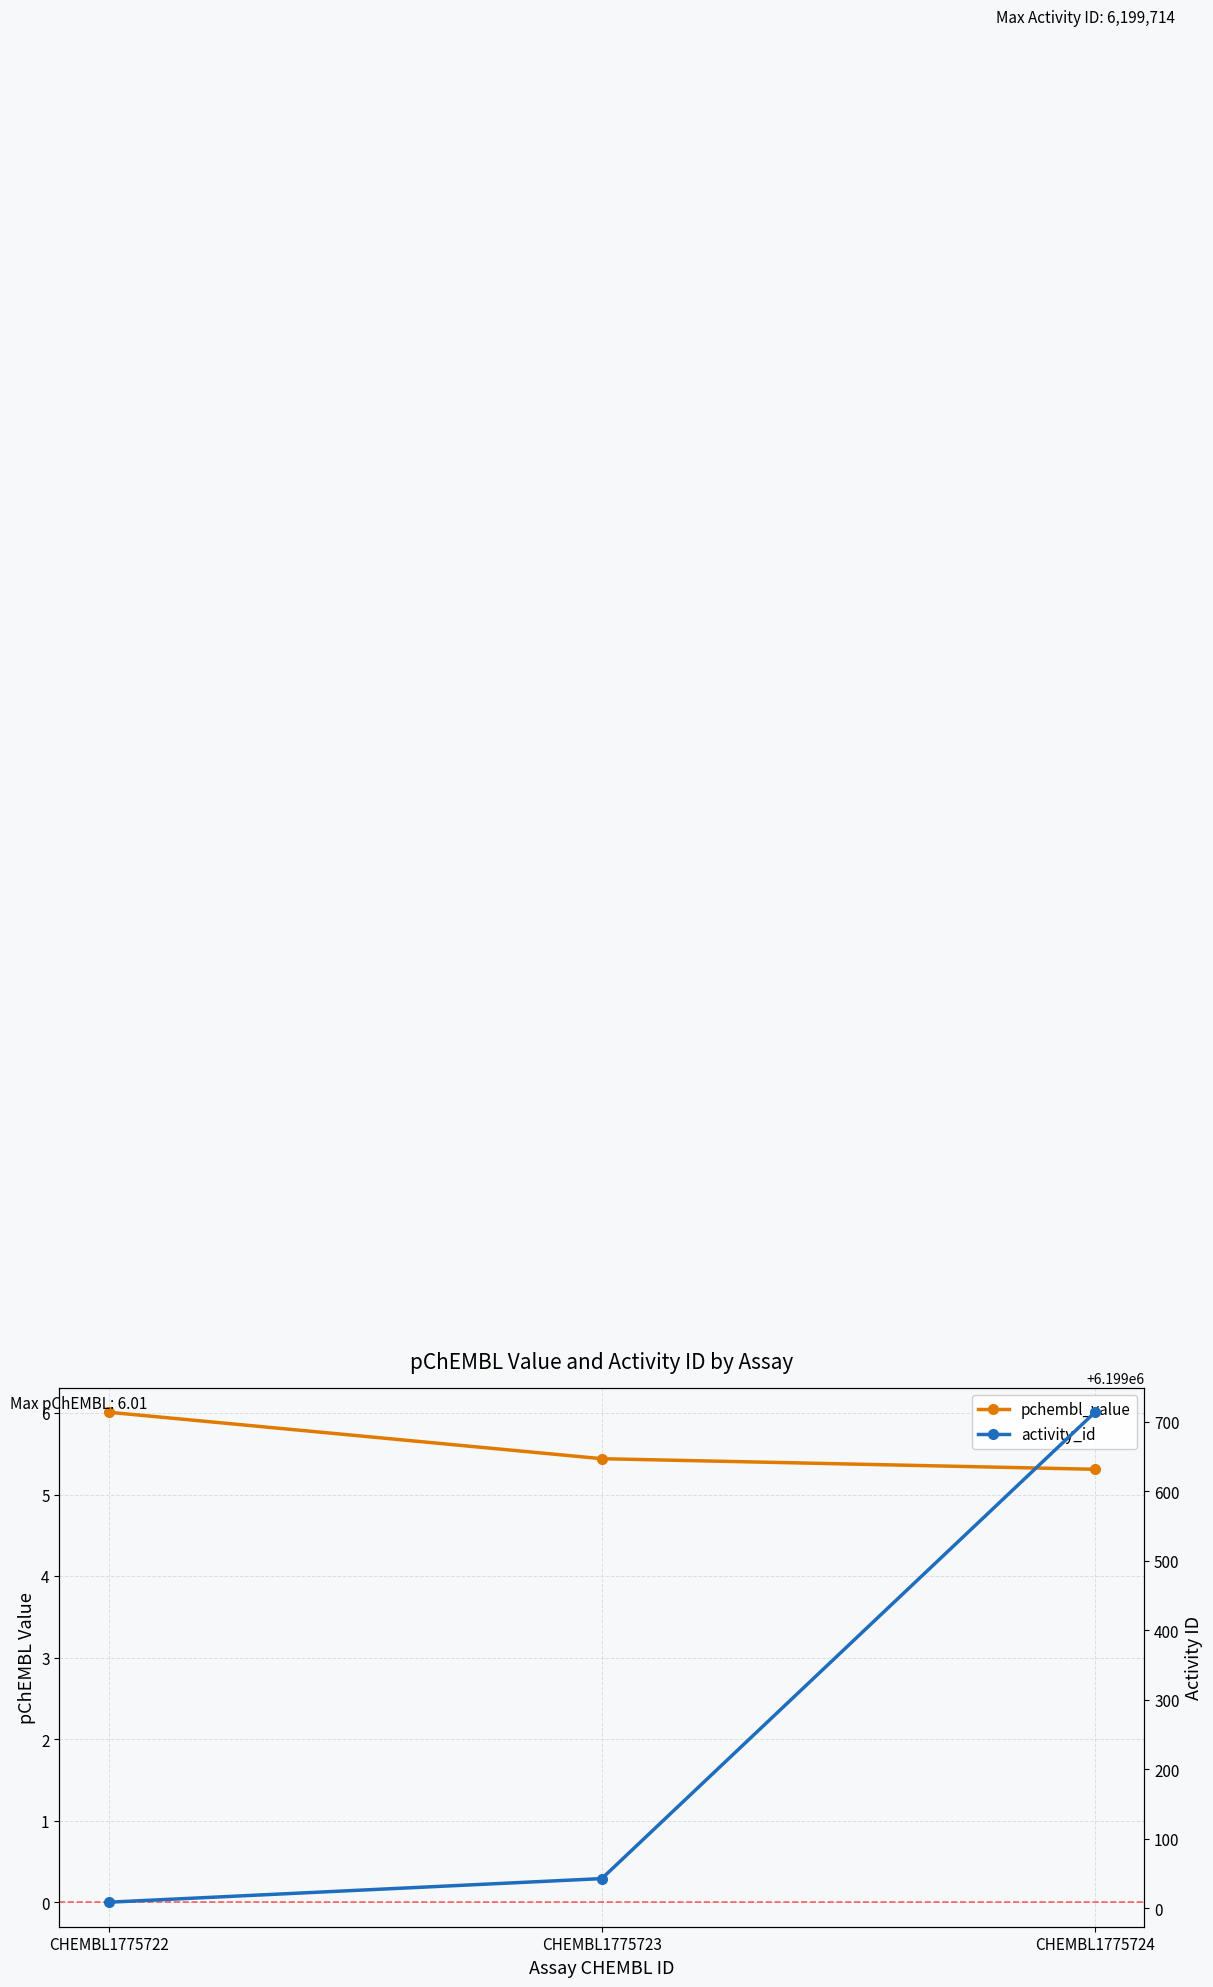

At how many categories does at least one series exceed 1406732?

3